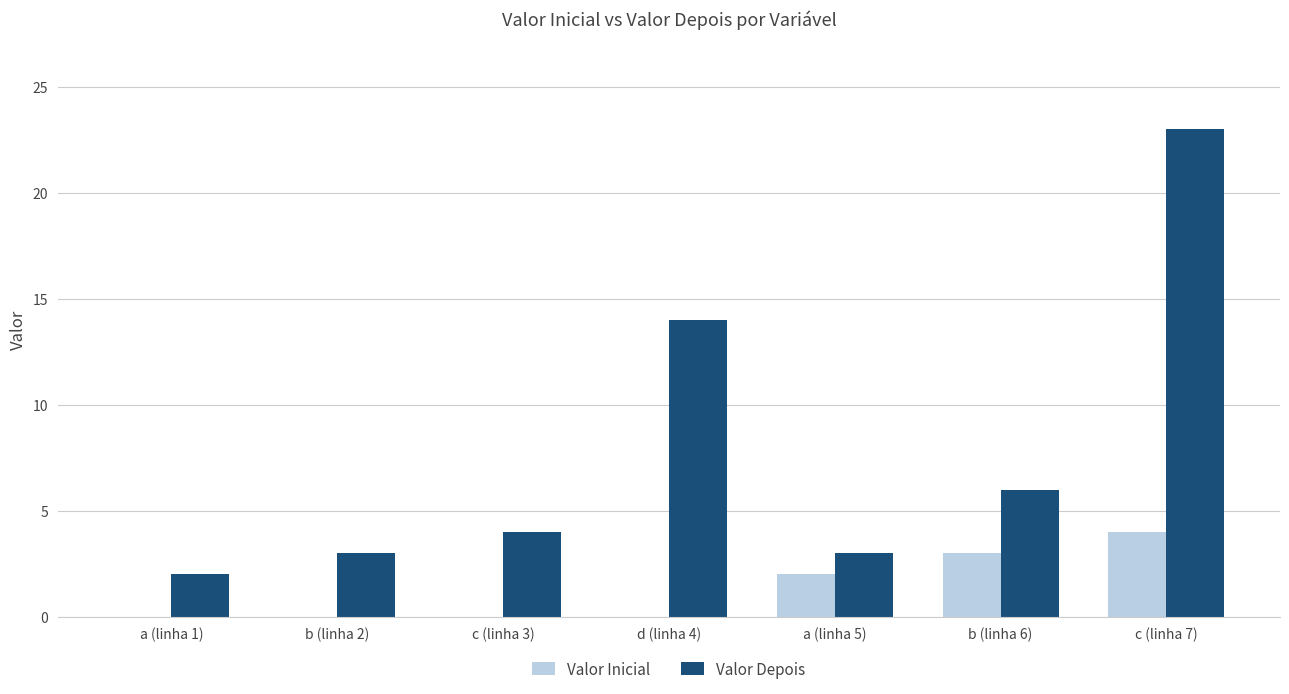

What is the total value across all series at b (linha 6)?

9